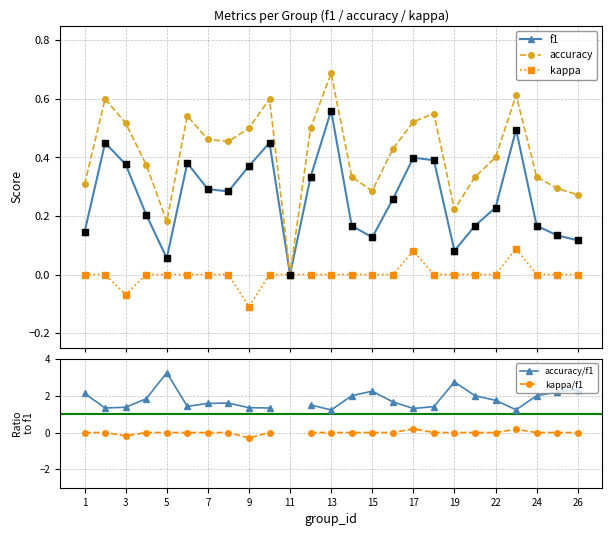

Which series has the widest spread of Y values?

accuracy/f1